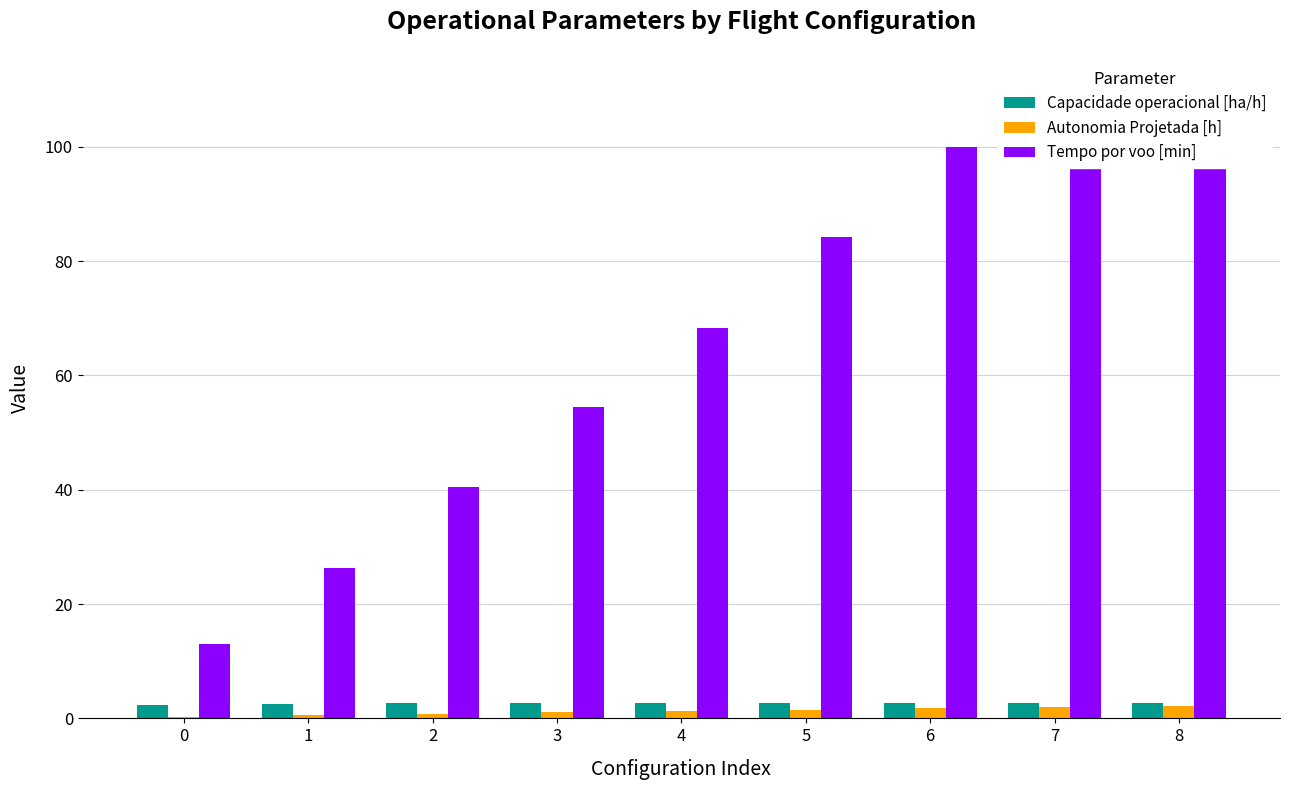

Rank the series at 4 from lowest to highest value.

Autonomia Projetada [h], Capacidade operacional [ha/h], Tempo por voo [min]